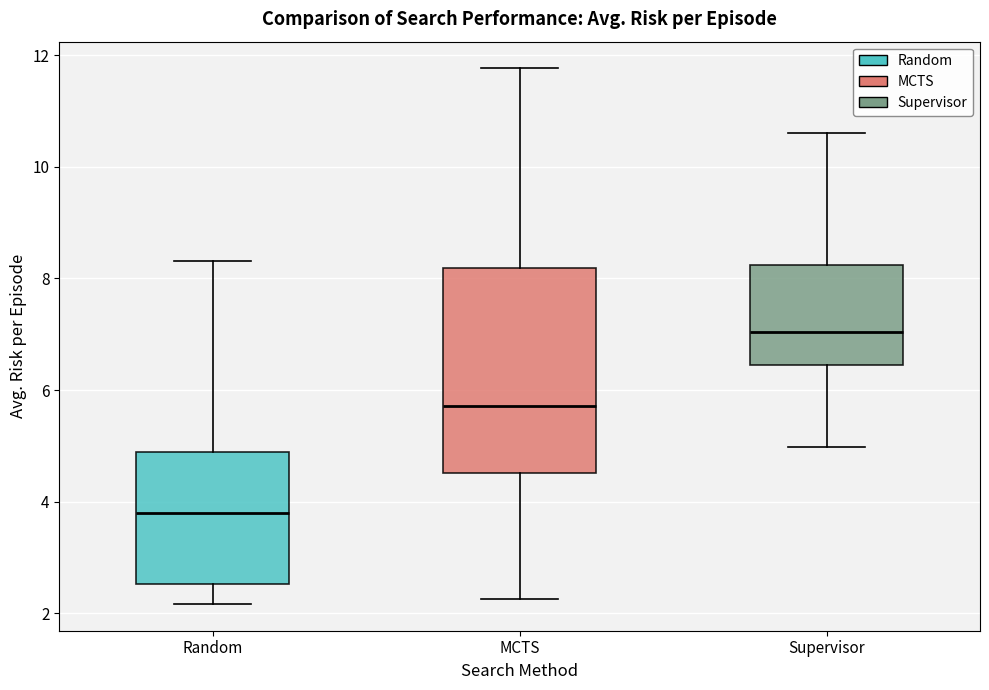

Reading left to right, transcribe this box plot: for each box, give where its median line is, the range the box spans, and where its two whiskers end, as read against the y-axis. The values are not printed on the chart, so give them approximately, as read against the axis.

Random: median 3.8, box 2.6 to 4.8, whiskers 2.2 to 8.4
MCTS: median 5.8, box 4.6 to 8.2, whiskers 2.2 to 11.8
Supervisor: median 7.0, box 6.4 to 8.2, whiskers 5.0 to 10.6